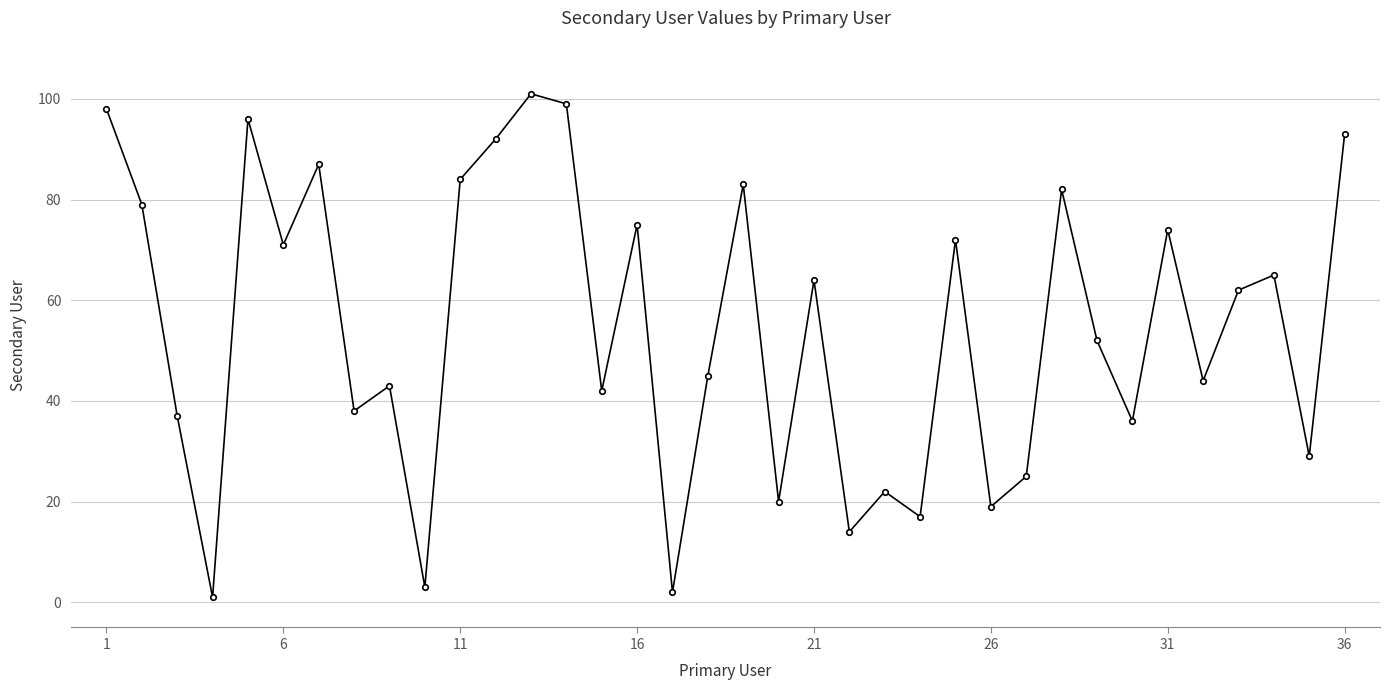

Reading left to right, what are all the values shown in this chart?

98	79	37	1	96	71	87	38	43	3	84	92	101	99	42	75	2	45	83	20	64	14	22	17	72	19	25	82	52	36	74	44	62	65	29	93